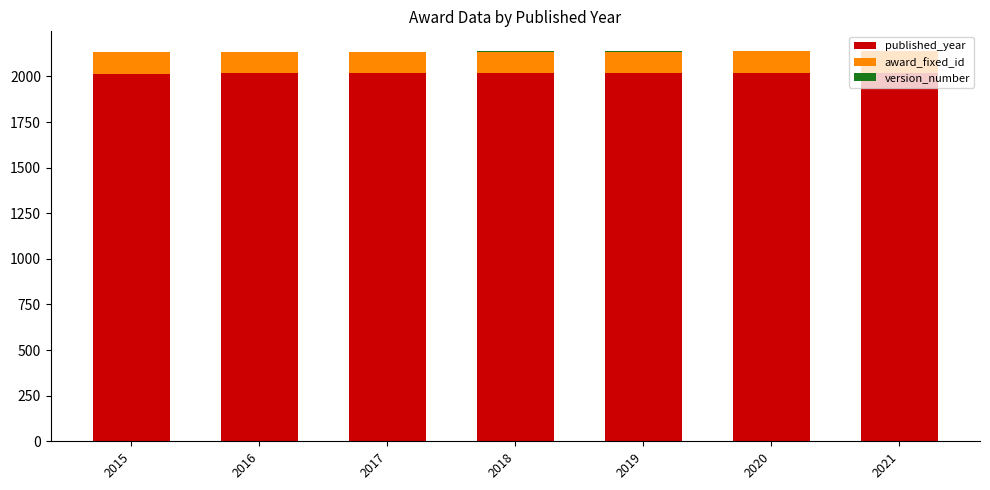

The published_year series shows 1013 at 2020. True or false?

False